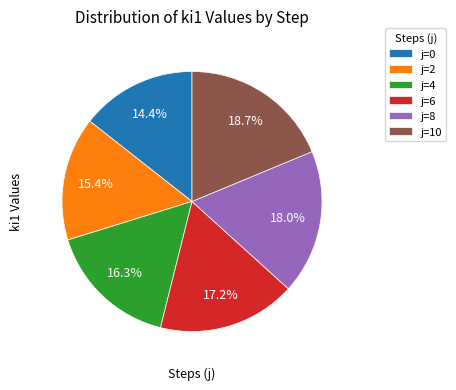

Which category has the biggest portion of the pie?

j=10